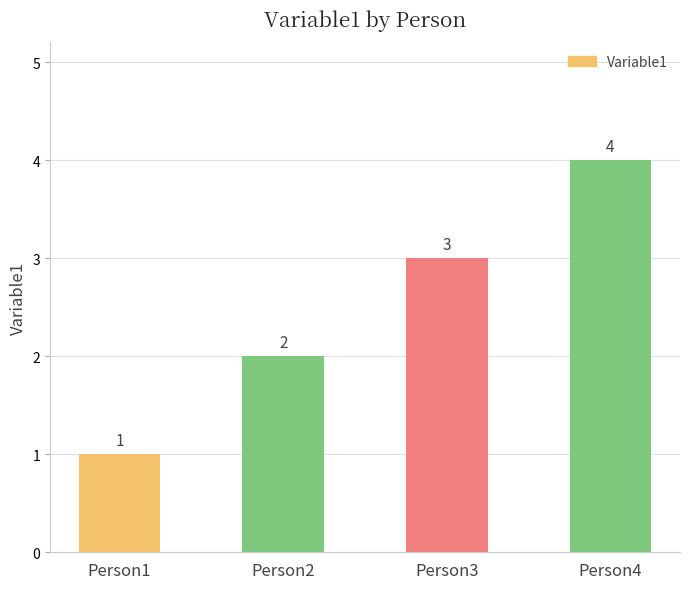

How many data points are less than 3?

2